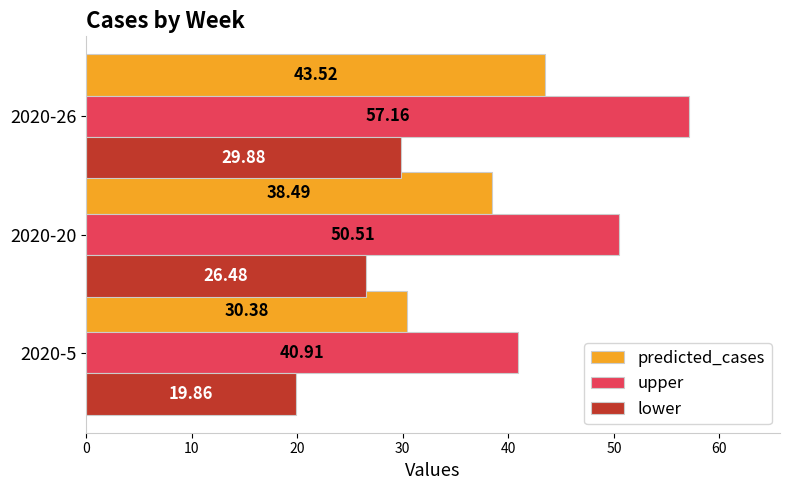

Where is predicted_cases nearest to the value 36?

2020-20